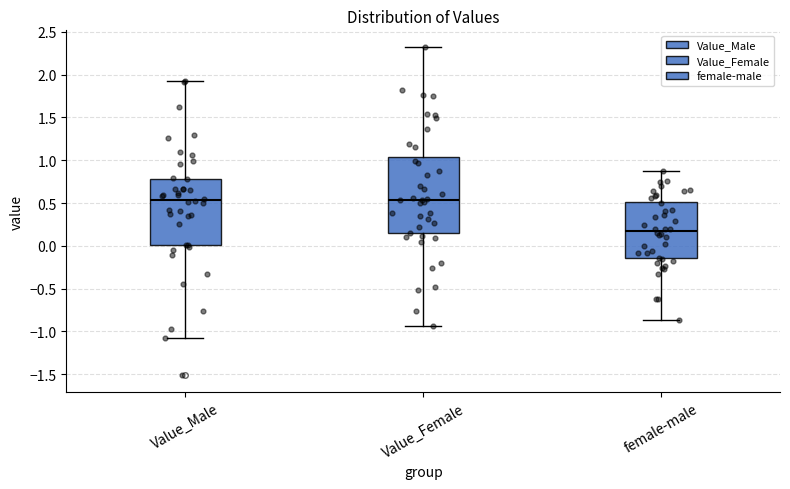

Which box has the lowest median line?

female-male